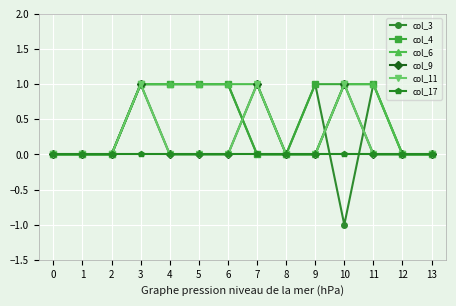

Does the chart display data point markers on the line(s)?

Yes